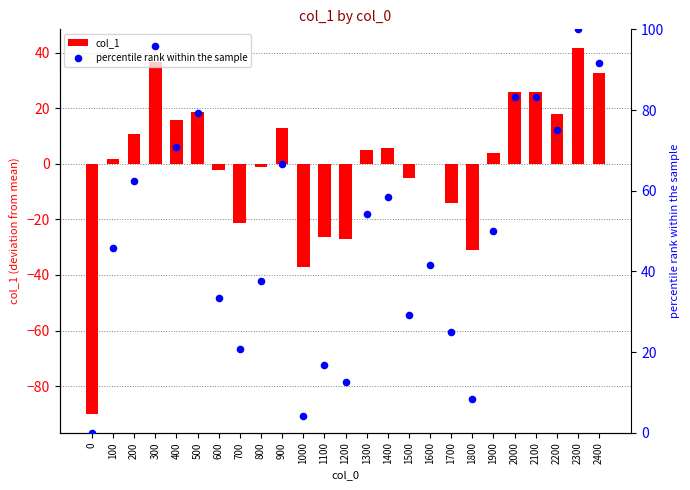

Which series has the largest total across all categories?

percentile rank within the sample